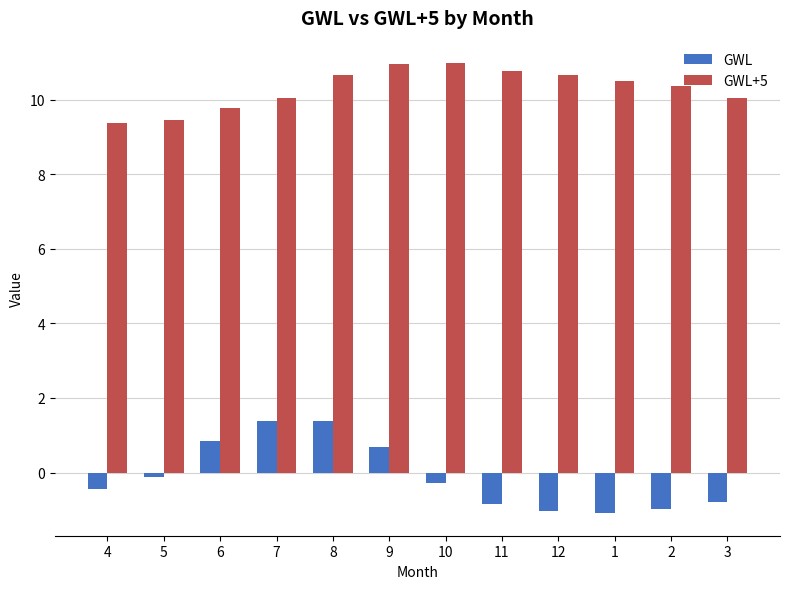

What are all the series names shown in the legend?

GWL, GWL+5